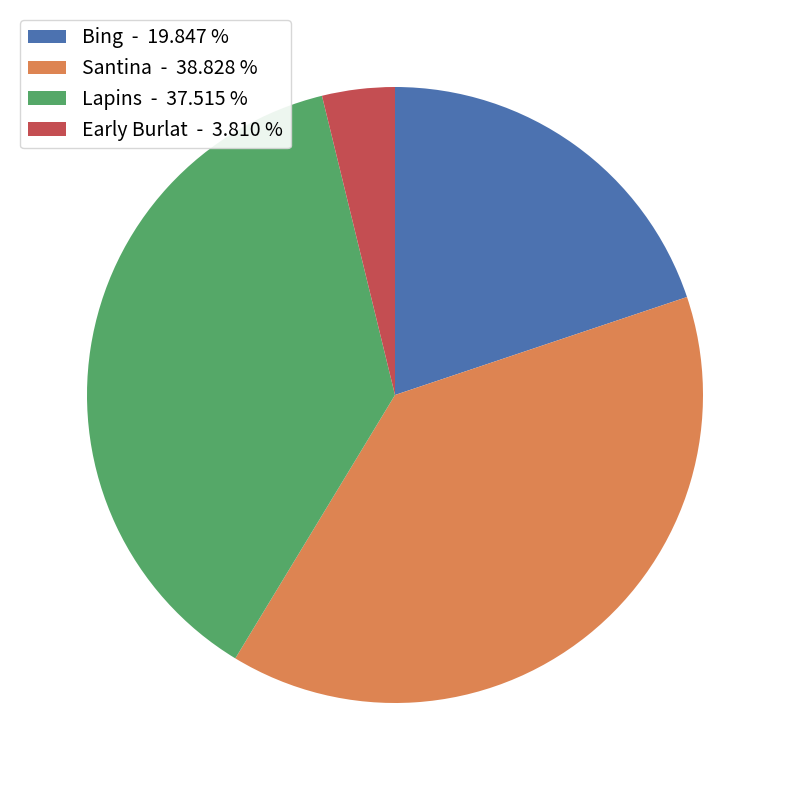

Is Bing - 19.847 % the majority of the pie?

No